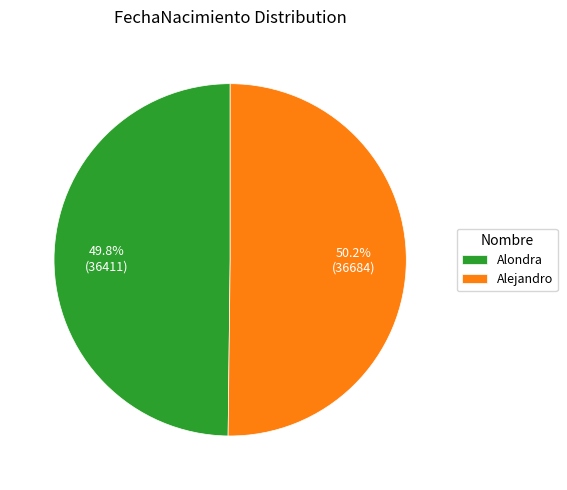

What percentage do Alejandro and Alondra together represent?

100.0%